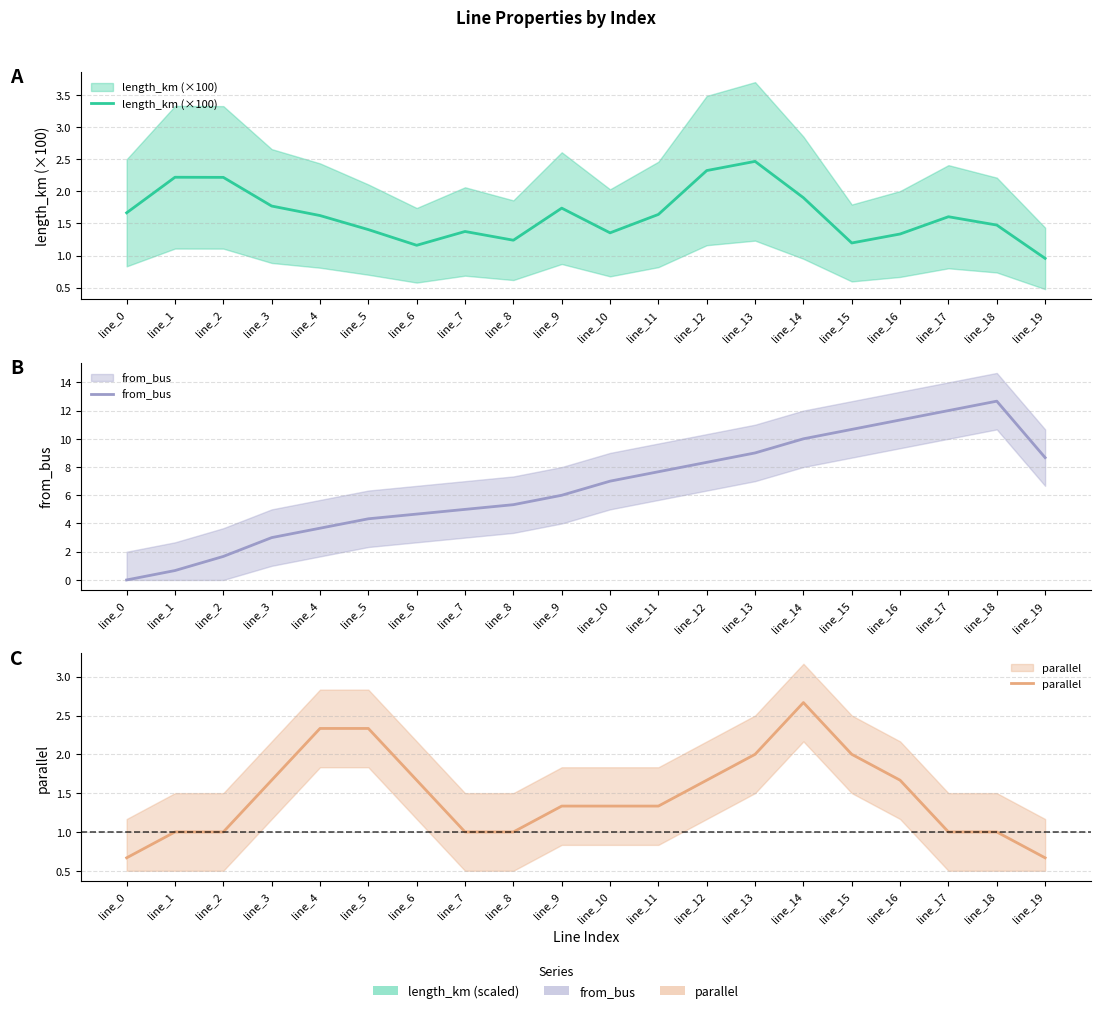

Reading left to right, list all the values displayed in this chart.

length_km (×100): line_0=1.7	line_1=2.2	line_2=2.2	line_3=1.8	line_4=1.6	line_5=1.4	line_6=1.2	line_7=1.4	line_8=1.2	line_9=1.7	line_10=1.4	line_11=1.6	line_12=2.3	line_13=2.5	line_14=1.9	line_15=1.2	line_16=1.3	line_17=1.6	line_18=1.5	line_19=1.0
from_bus: line_0=0.0	line_1=0.7	line_2=1.7	line_3=3.0	line_4=3.7	line_5=4.3	line_6=4.7	line_7=5.0	line_8=5.3	line_9=6.0	line_10=7.0	line_11=7.7	line_12=8.3	line_13=9.0	line_14=10.0	line_15=10.7	line_16=11.3	line_17=12.0	line_18=12.7	line_19=8.7
parallel: line_0=0.7	line_1=1.0	line_2=1.0	line_3=1.7	line_4=2.3	line_5=2.3	line_6=1.7	line_7=1.0	line_8=1.0	line_9=1.3	line_10=1.3	line_11=1.3	line_12=1.7	line_13=2.0	line_14=2.7	line_15=2.0	line_16=1.7	line_17=1.0	line_18=1.0	line_19=0.7